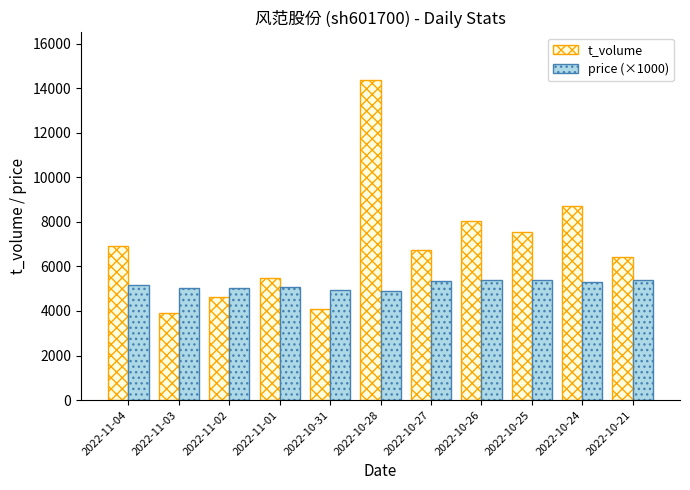

What is the difference between the highest and lowest values at 2022-11-04?

1789